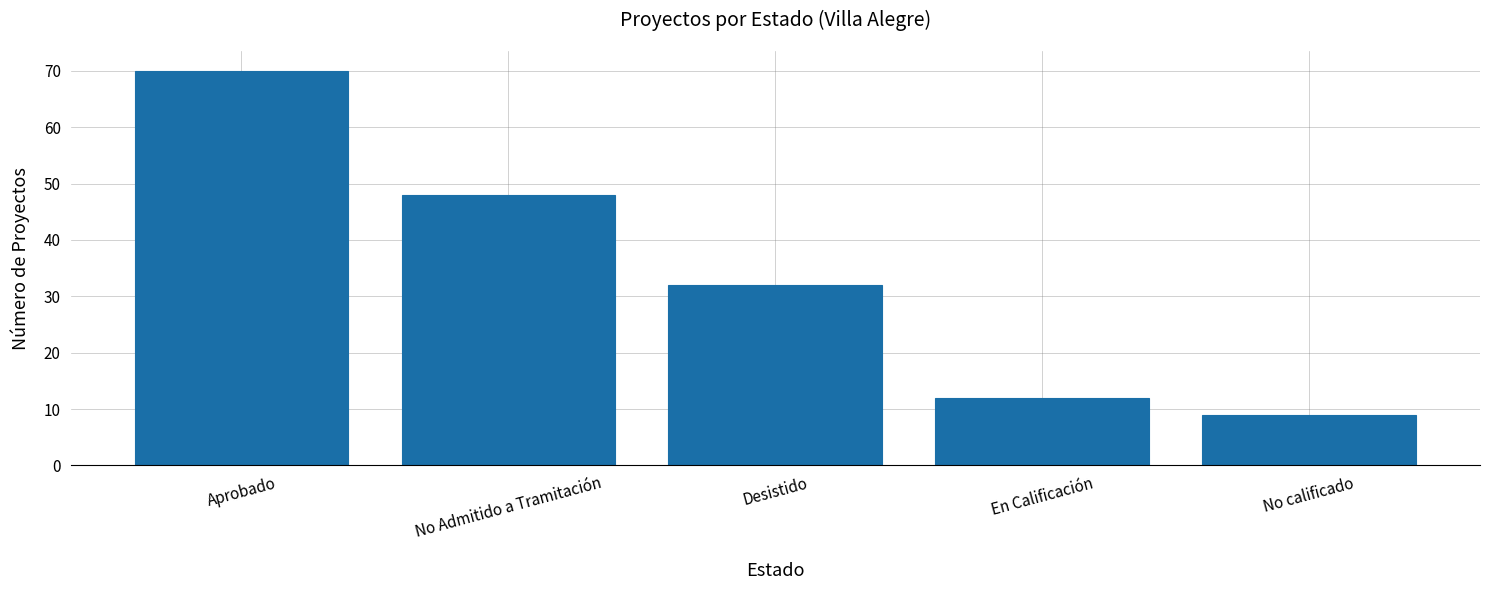

What is the sum of the values at Aprobado and En Calificación?

82